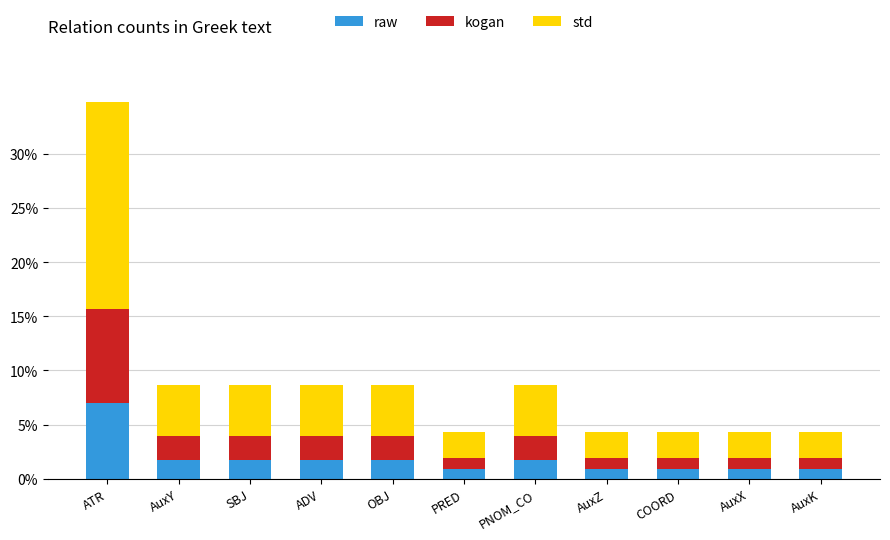

The raw series shows 0.9 at AuxK. True or false?

True